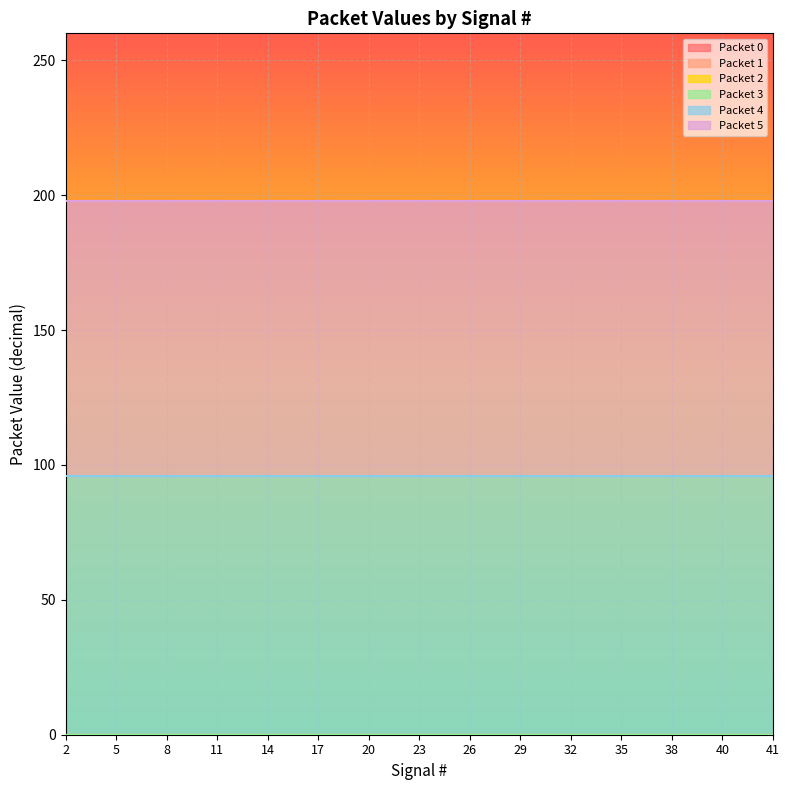

How many lines are shown in the chart?

6